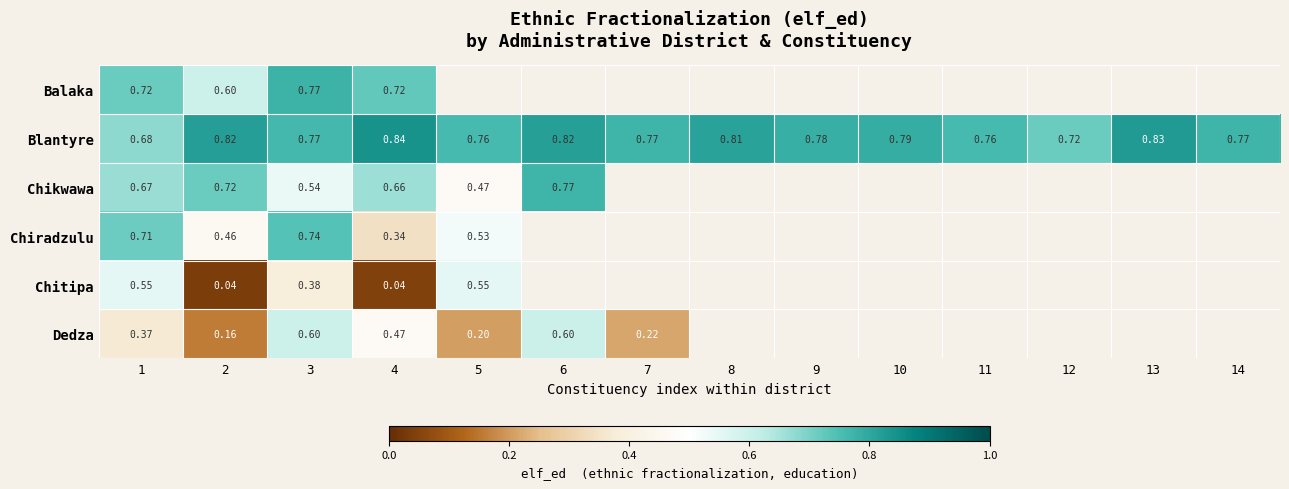

At which label does Chiradzulu reach its minimum?

4